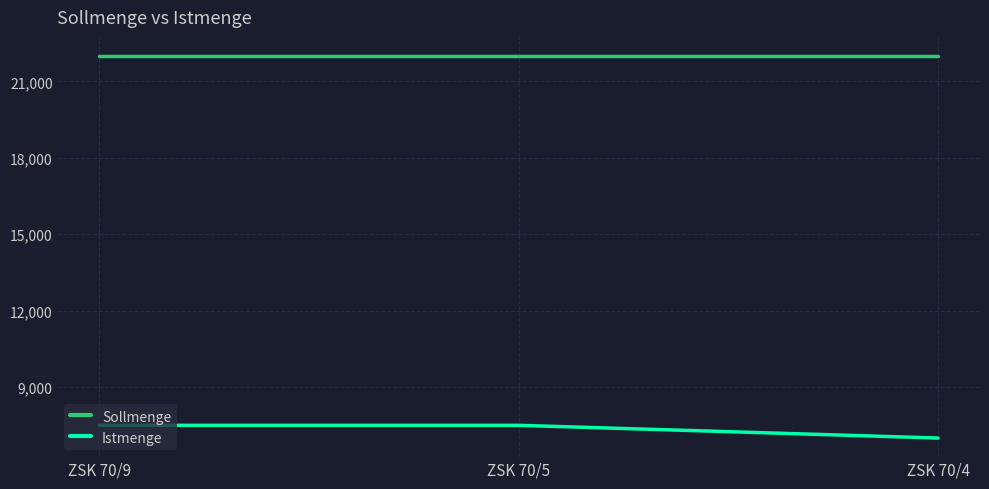

What value does the Sollmenge series have at ZSK 70/9?

22000